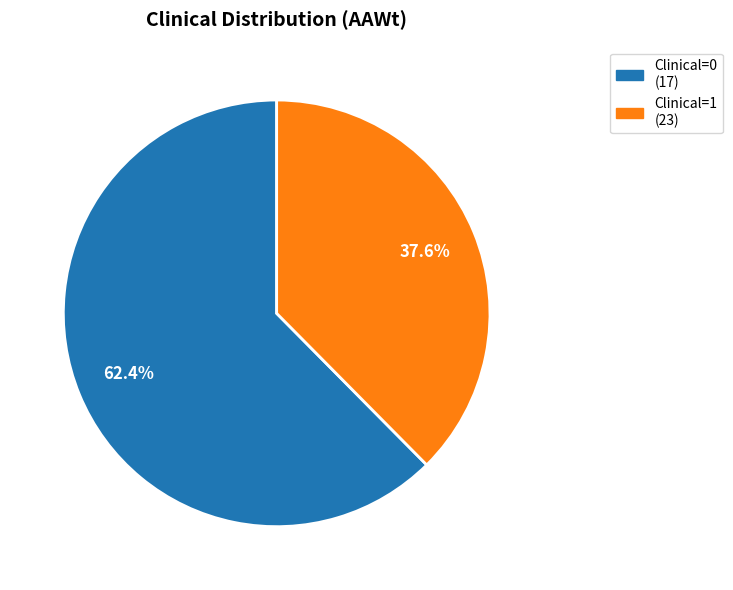

Which has a higher value, Clinical=1 or Clinical=0?

Clinical=0